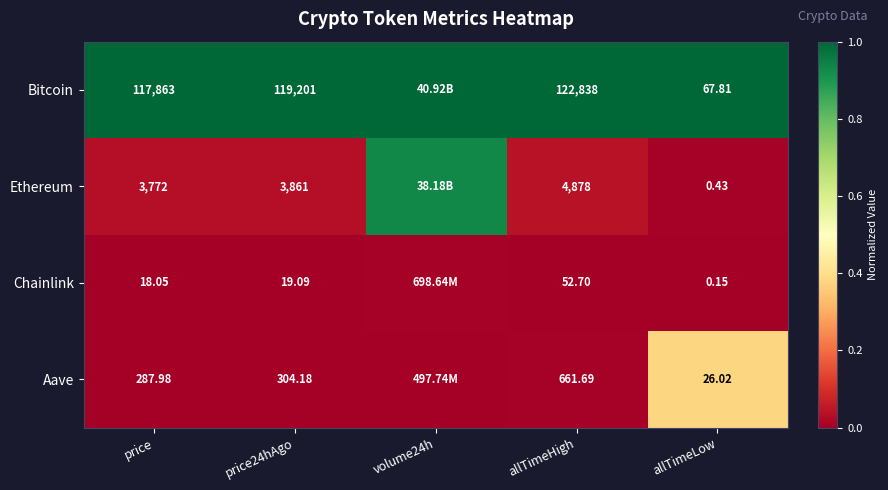

At allTimeLow, list the series in order from largest to smallest.

Bitcoin, Aave, Ethereum, Chainlink